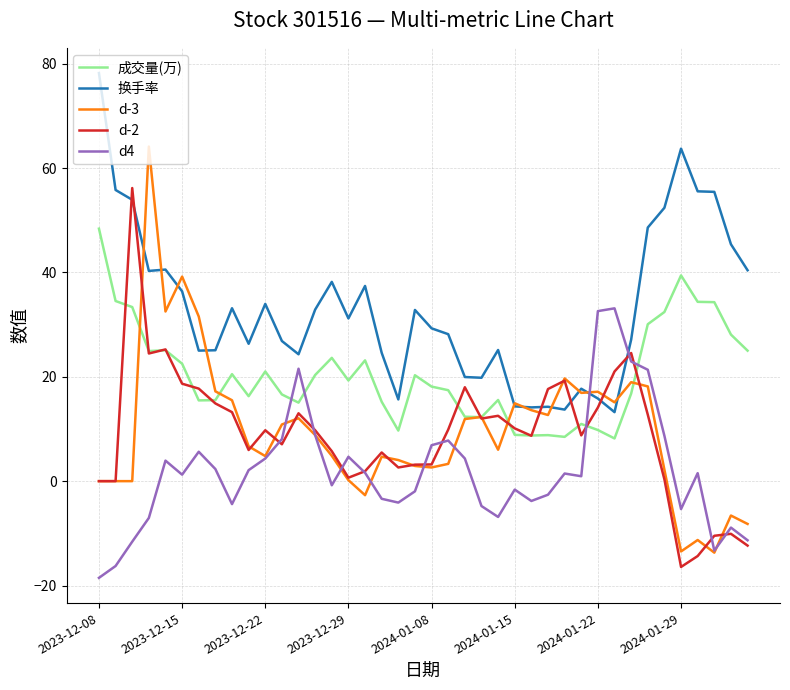

Which series has the largest total across all categories?

换手率